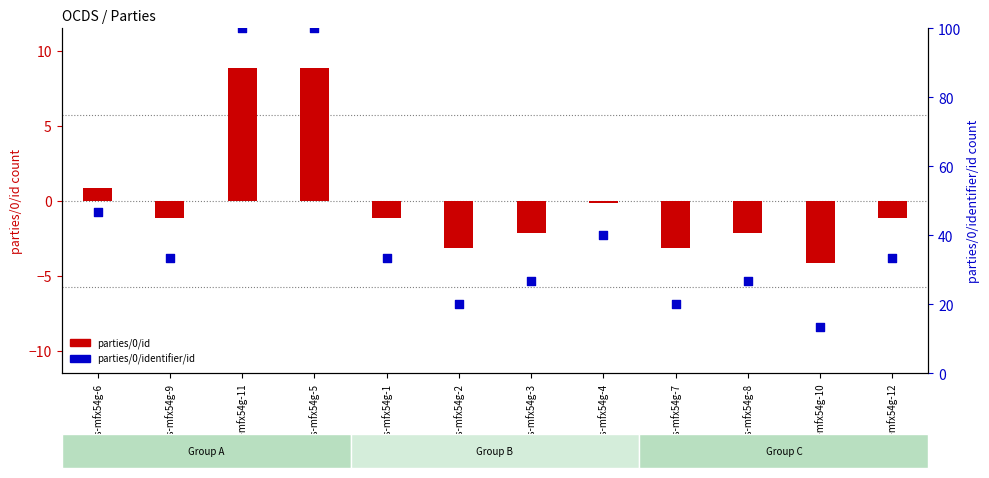

Which has a higher value, ocds-mfx54g-6 or ocds-mfx54g-7?

ocds-mfx54g-6